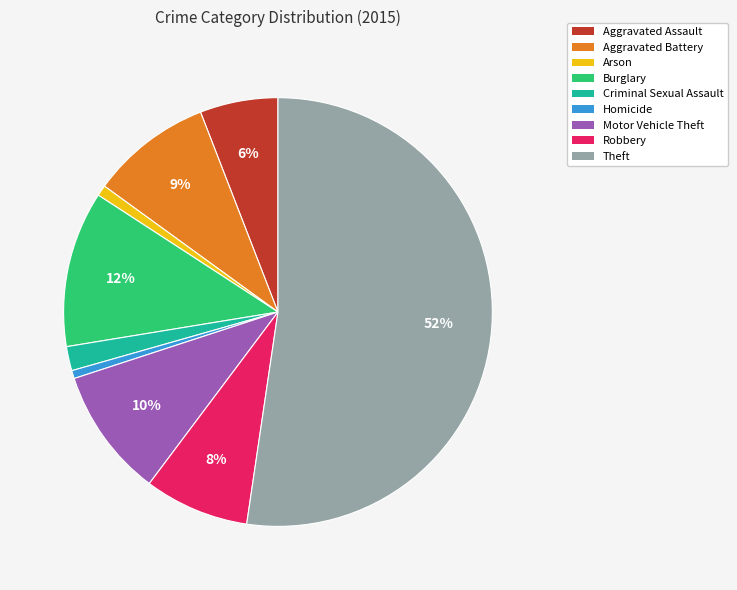

How many slices are in this pie chart?

9